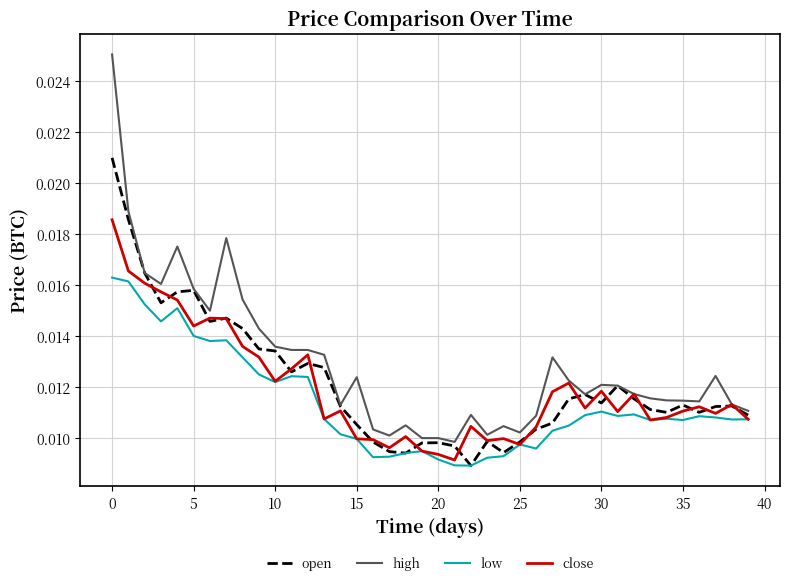

Count the low values in the range 0 to 1.

40